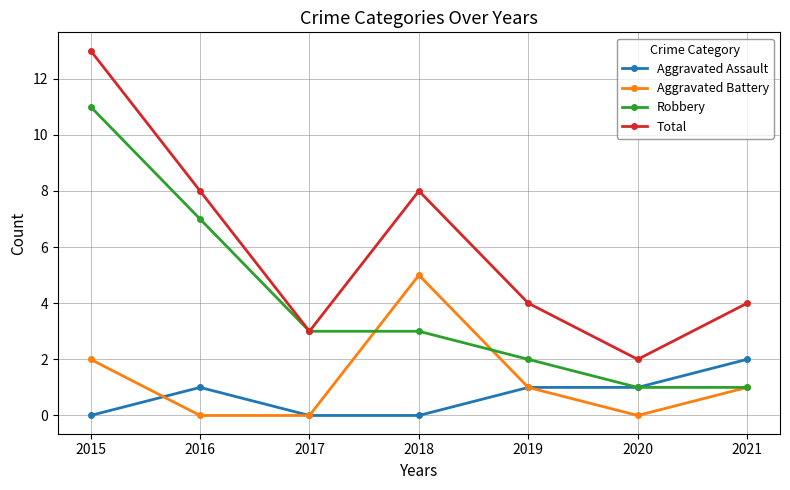

Which series changed the most between 2020 and 2021?

Total